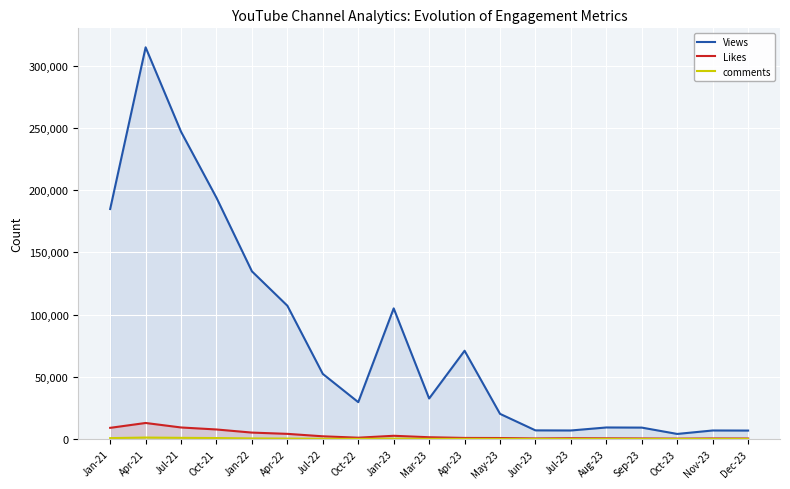

How many data points in Views are less than 32516?

9